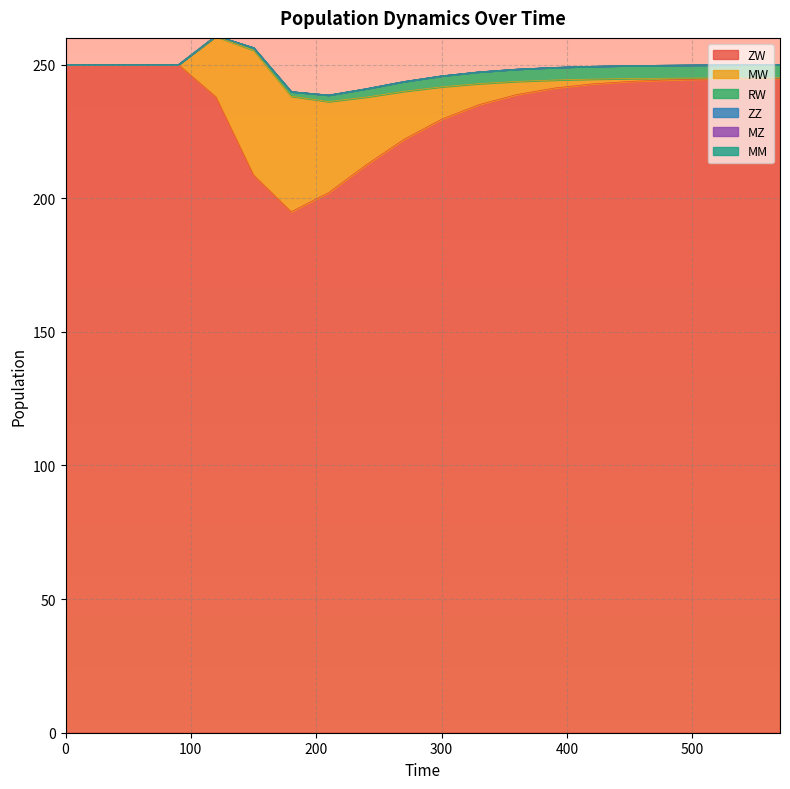

True or false: MW and ZZ cross at least once.

False